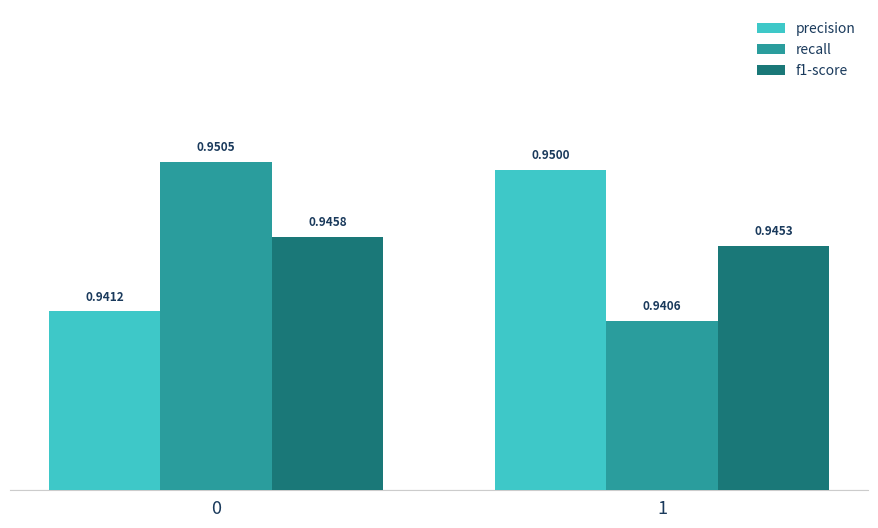

How many bars are there in total?

6